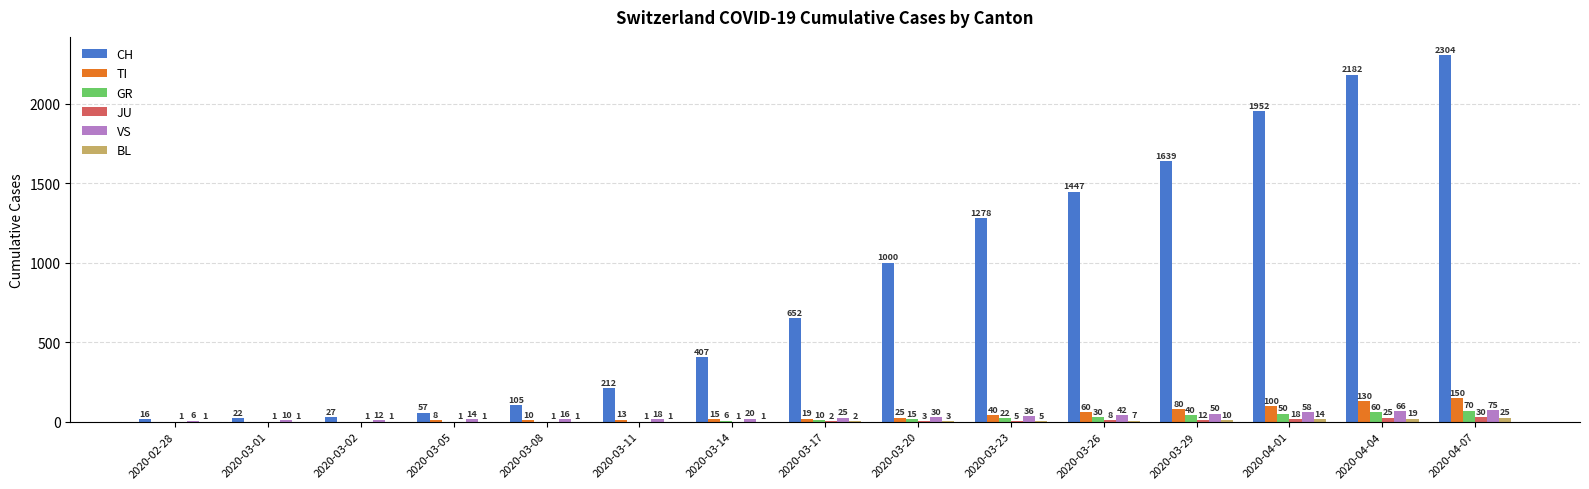

Does the chart contain stacked bars?

No